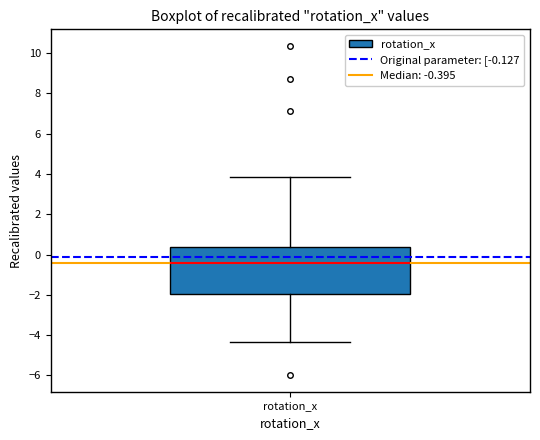

Transcribe this box plot: give where the median line is, the range the box spans, and where the two whiskers end, as read against the y-axis. The values are not printed on the chart, so give them approximately, as read against the axis.

median -0.4, box -2.0 to 0.4, whiskers -4.4 to 3.8